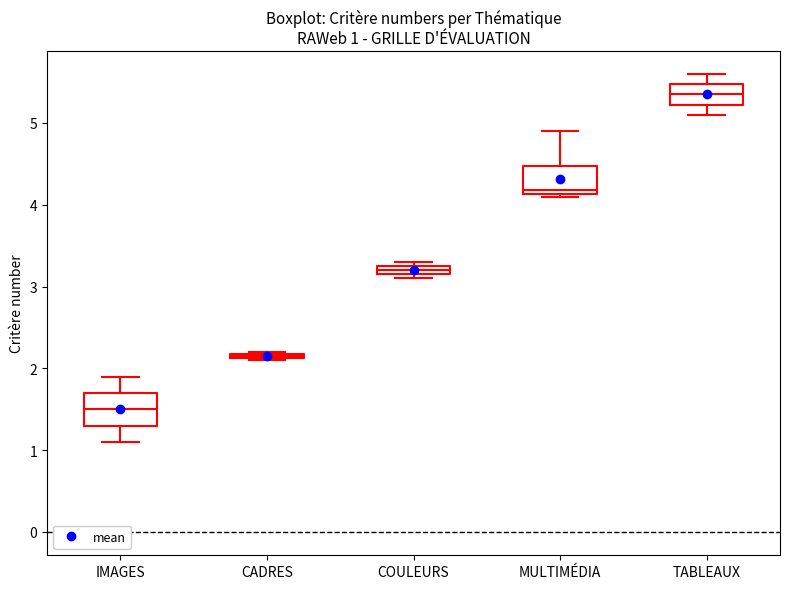

Which box has the highest median line?

TABLEAUX